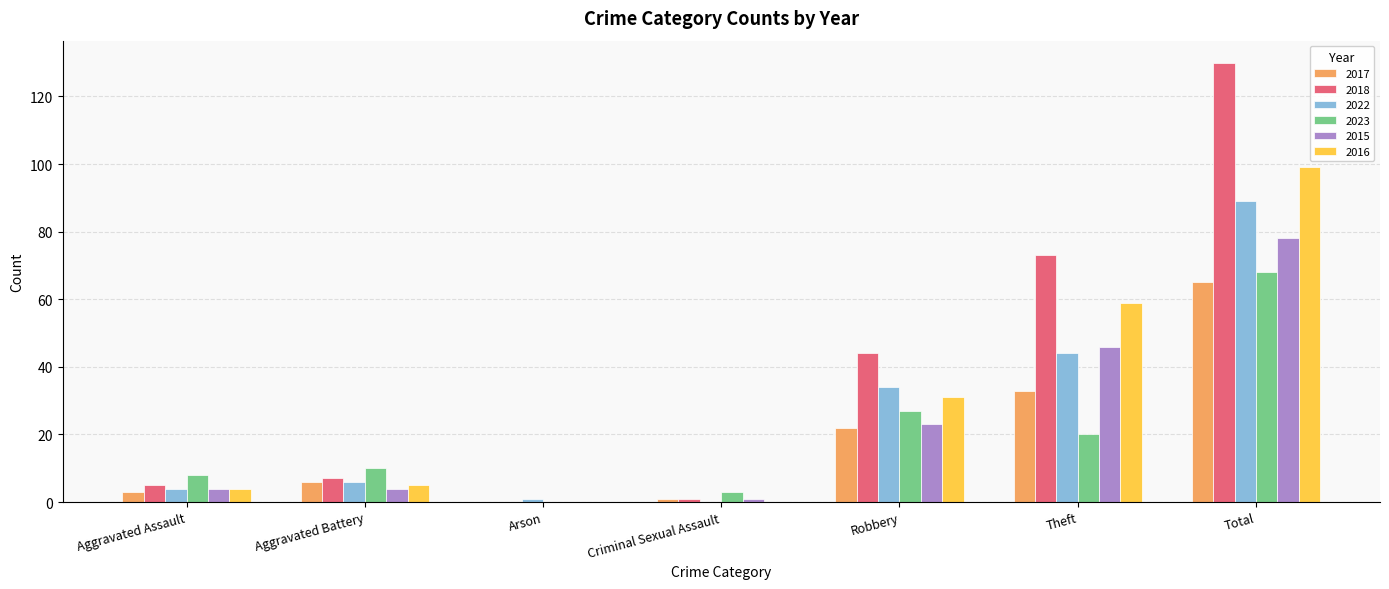

Count the number of data series in this chart.

6